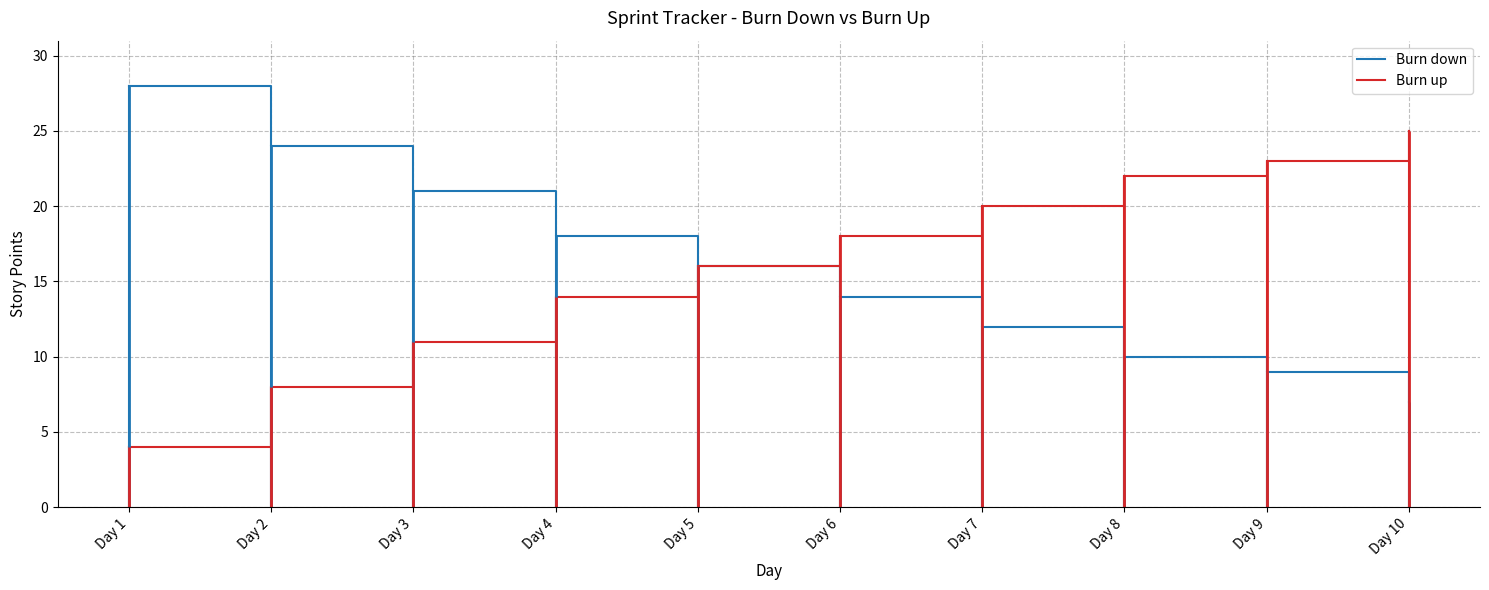

Which has a higher value, Day 8 or Day 10?

Day 8